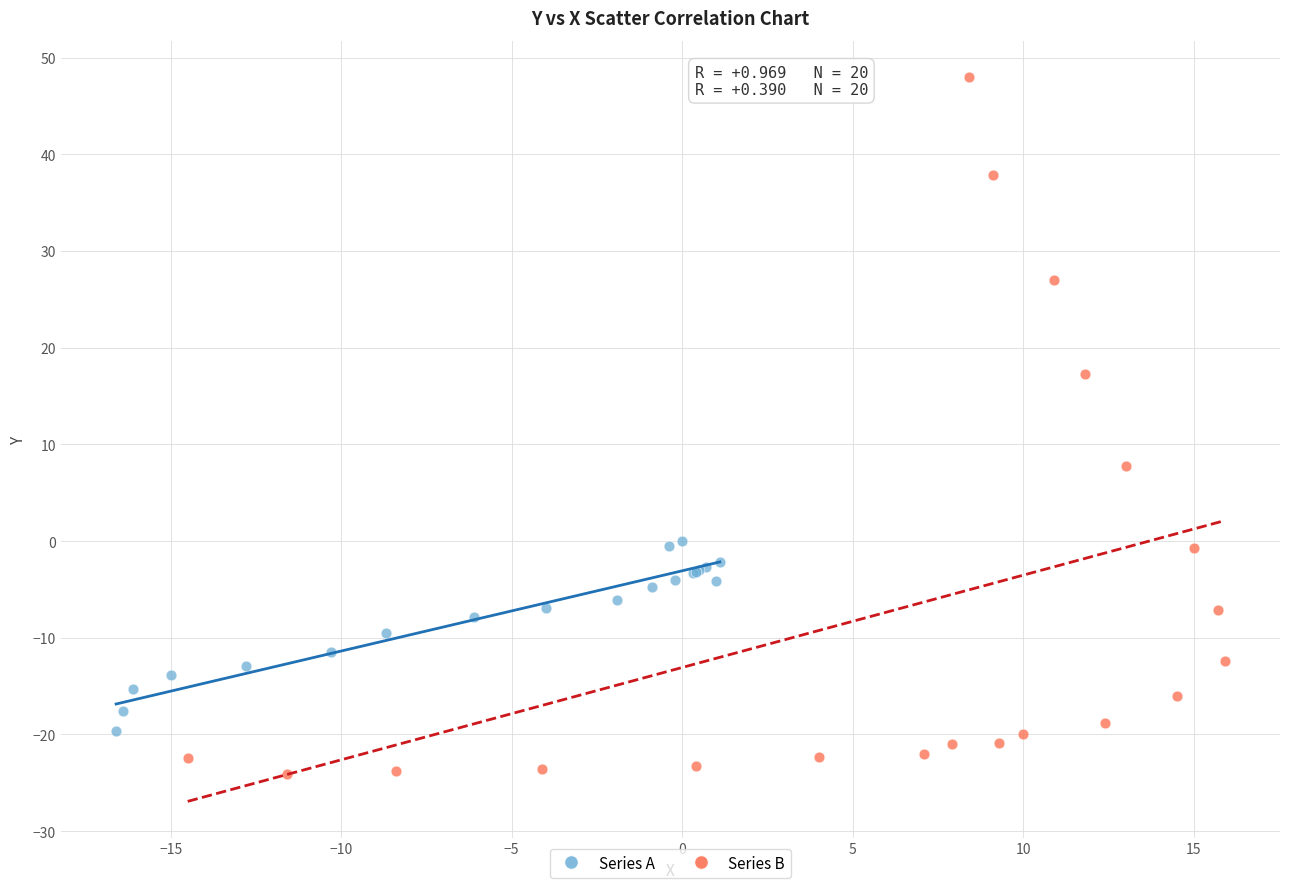

Which series contains the lowest Y value?

Series B